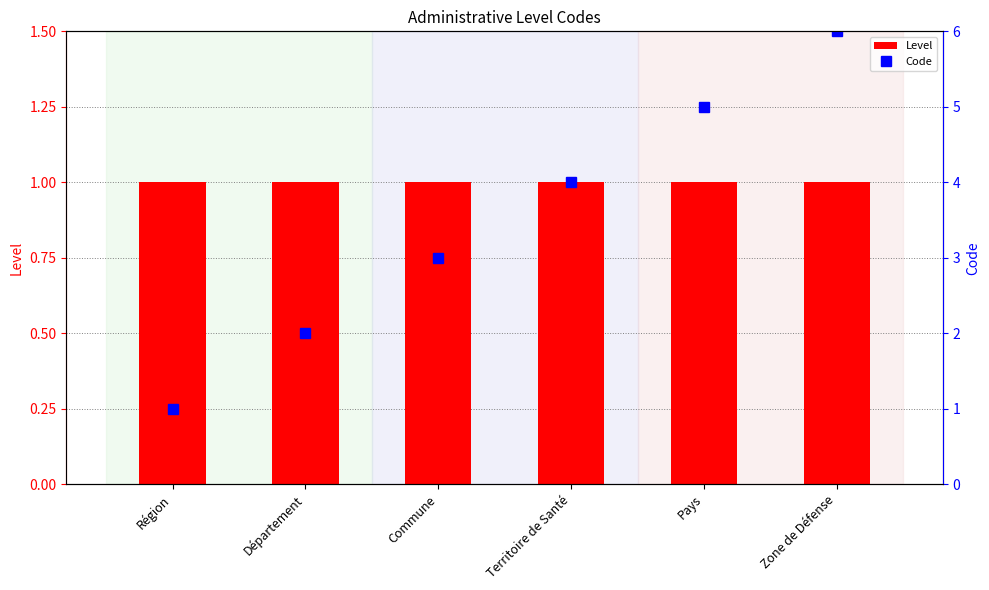

How many groups of bars are there?

6